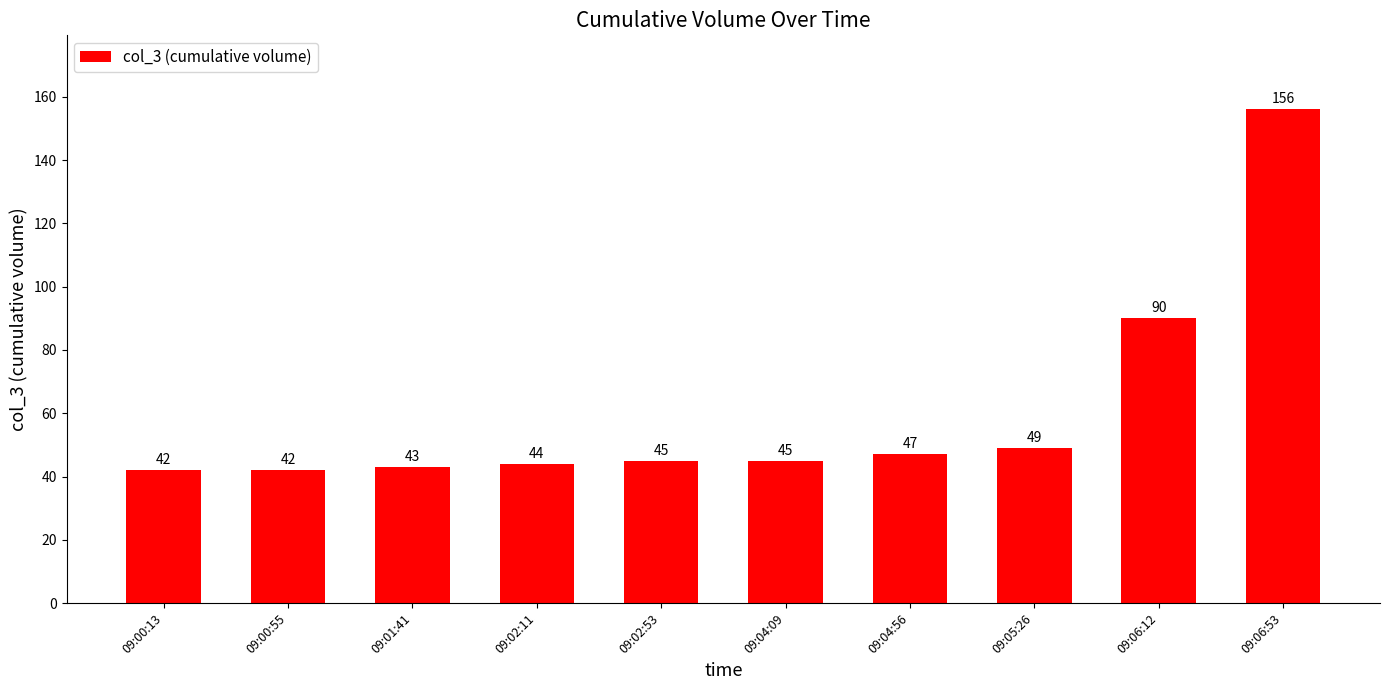

Does the chart contain any negative values?

No